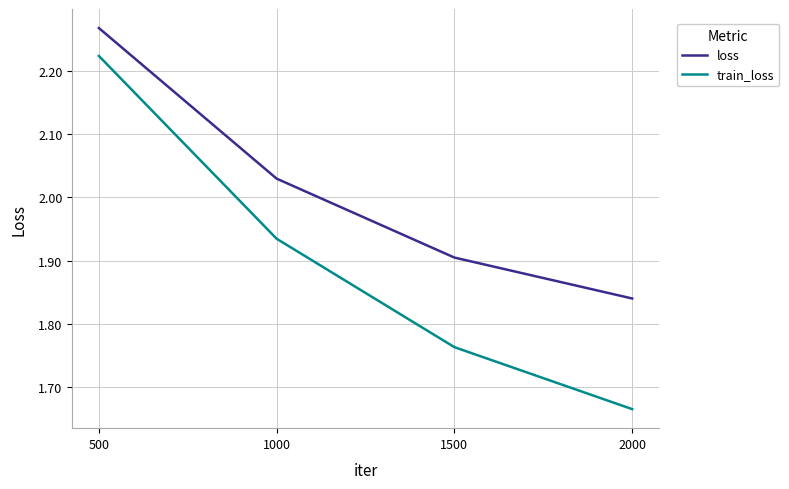

Does the chart display data point markers on the line(s)?

No